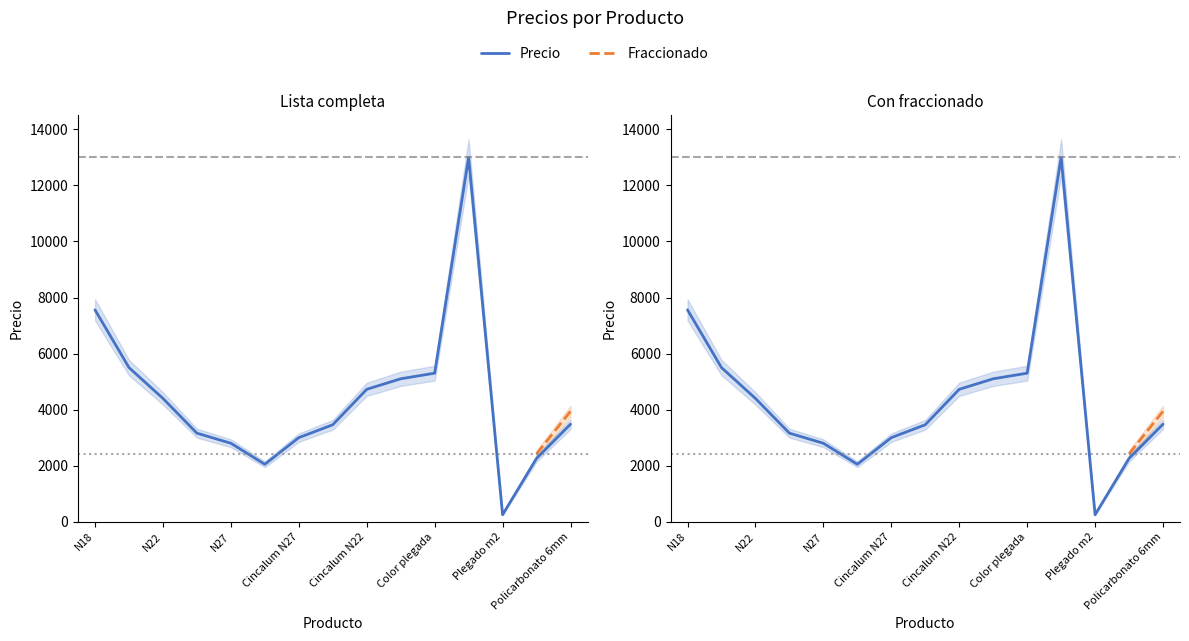

Is this an area chart (filled region under the line)?

No